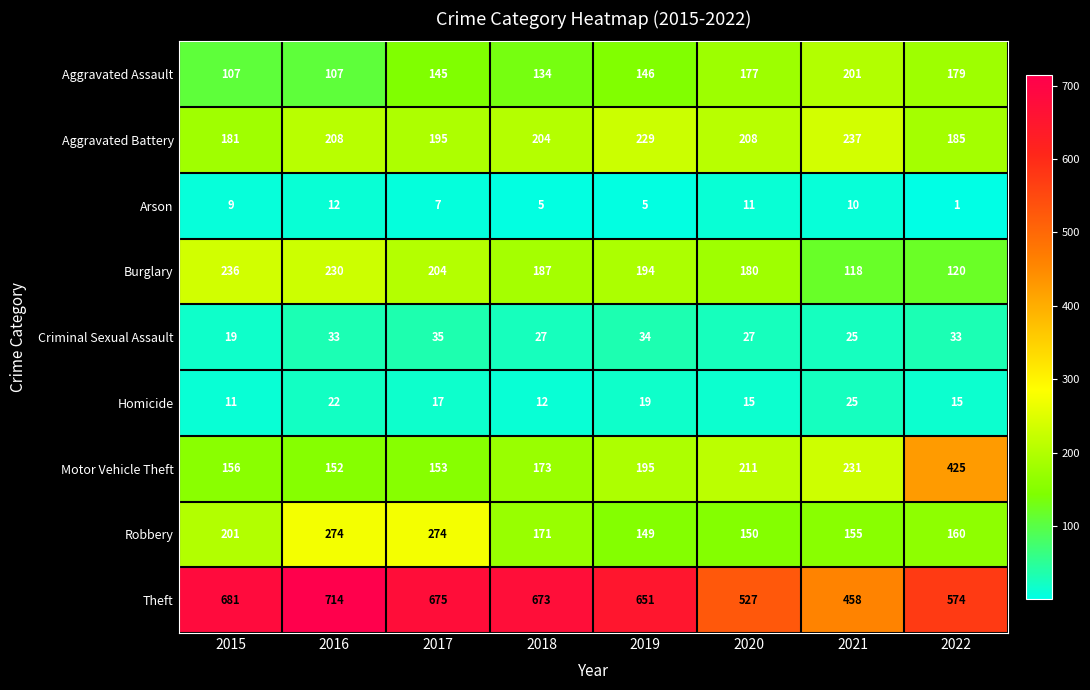

Where does the Theft series first go above 673?

2015